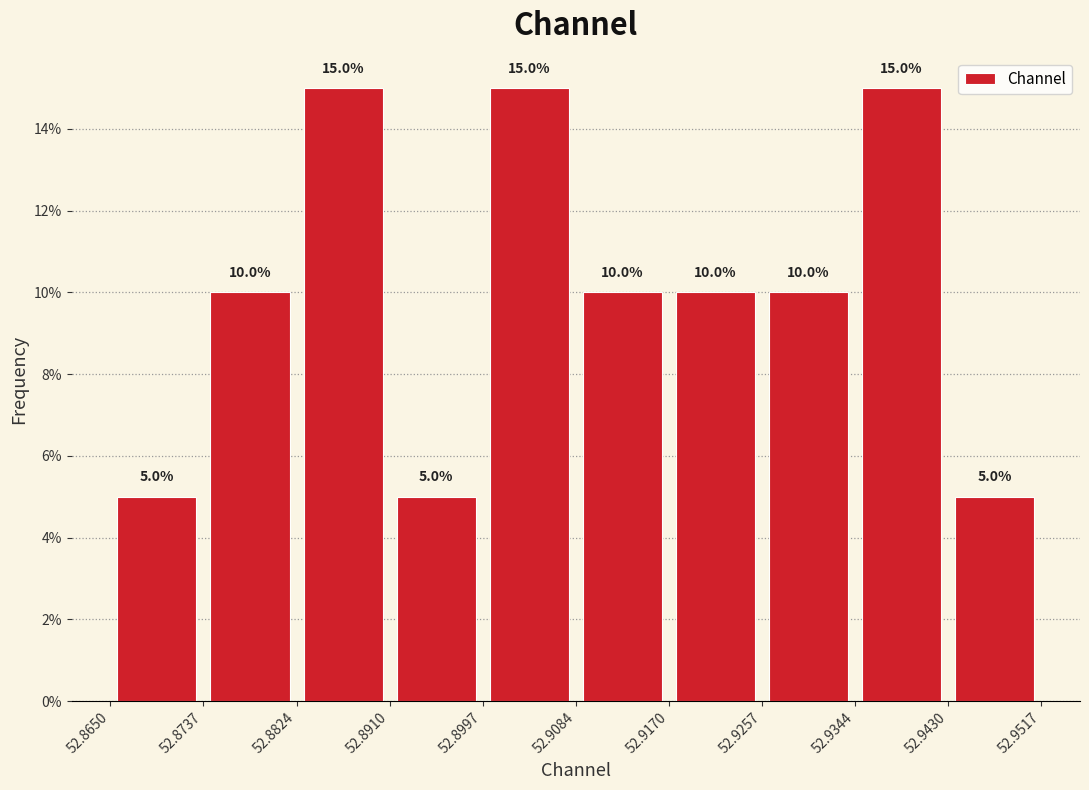

Reading left to right, transcribe this chart: for each bar, give the range it covers on the x-axis and its height.

52.8650 to 52.8737: 5.0
52.8737 to 52.8824: 10.0
52.8824 to 52.8910: 15.0
52.8910 to 52.8997: 5.0
52.8997 to 52.9084: 15.0
52.9084 to 52.9170: 10.0
52.9170 to 52.9257: 10.0
52.9257 to 52.9344: 10.0
52.9344 to 52.9430: 15.0
52.9430 to 52.9517: 5.0